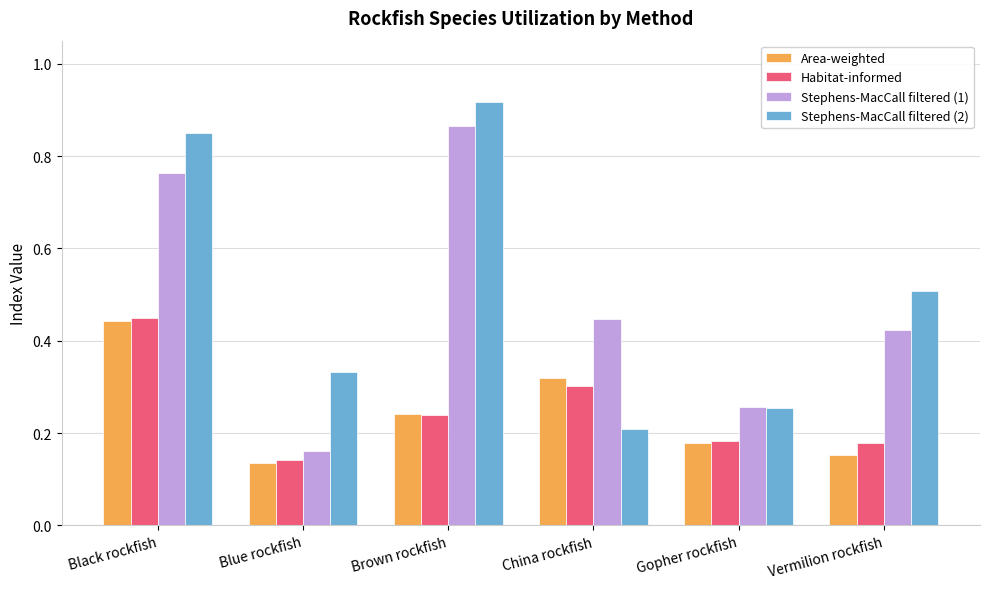

What is the label of the 5th bar from the right?

Blue rockfish